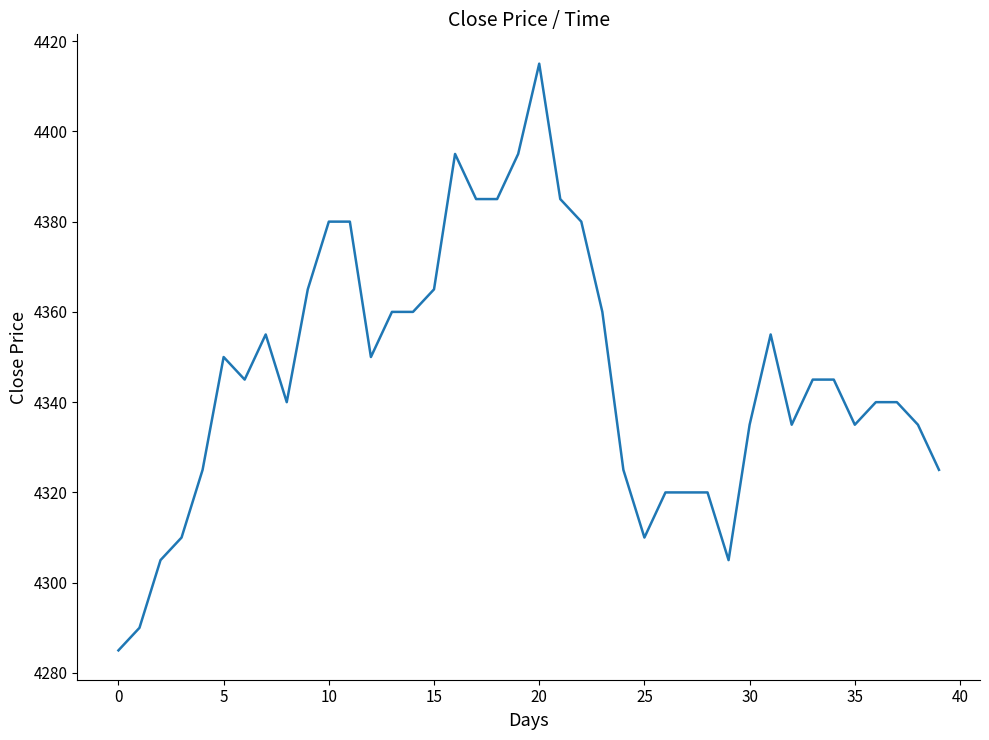

What is the maximum value shown in the chart?

4415